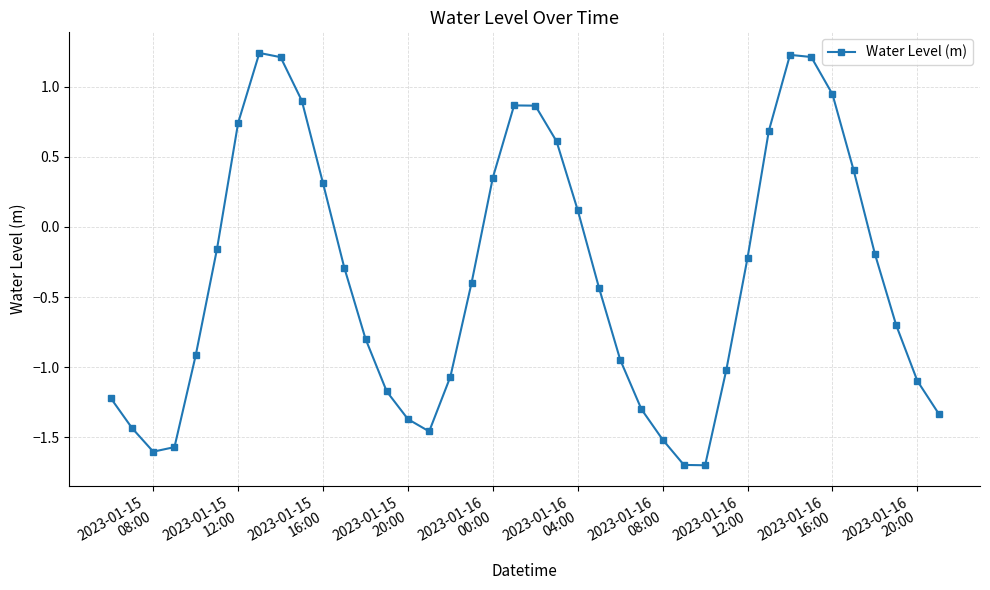

How many interior local valleys (lower than both neighbors) does the data have?

3